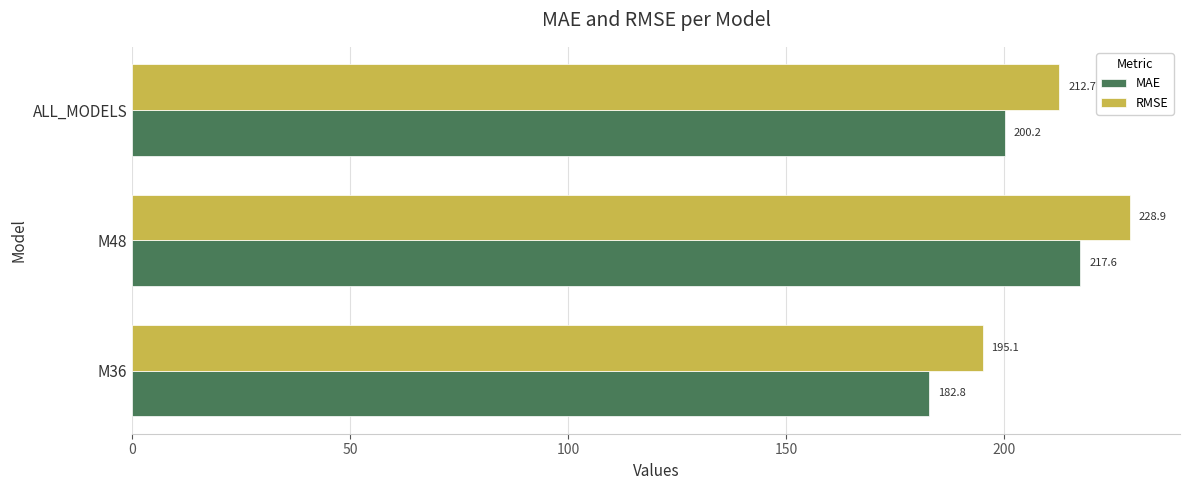

What value does the MAE series have at M48?

217.6